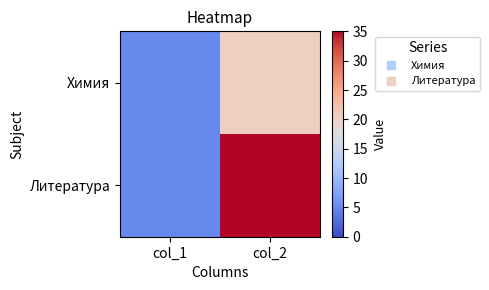

At how many categories does at least one series exceed 13?

1